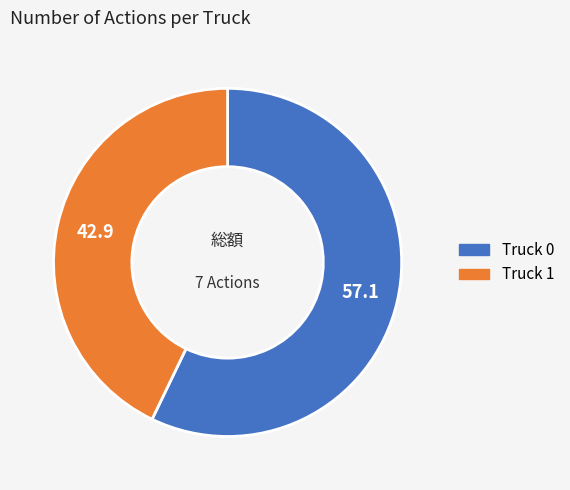

Is the sum of Truck 1 and Truck 0 greater than half?

Yes